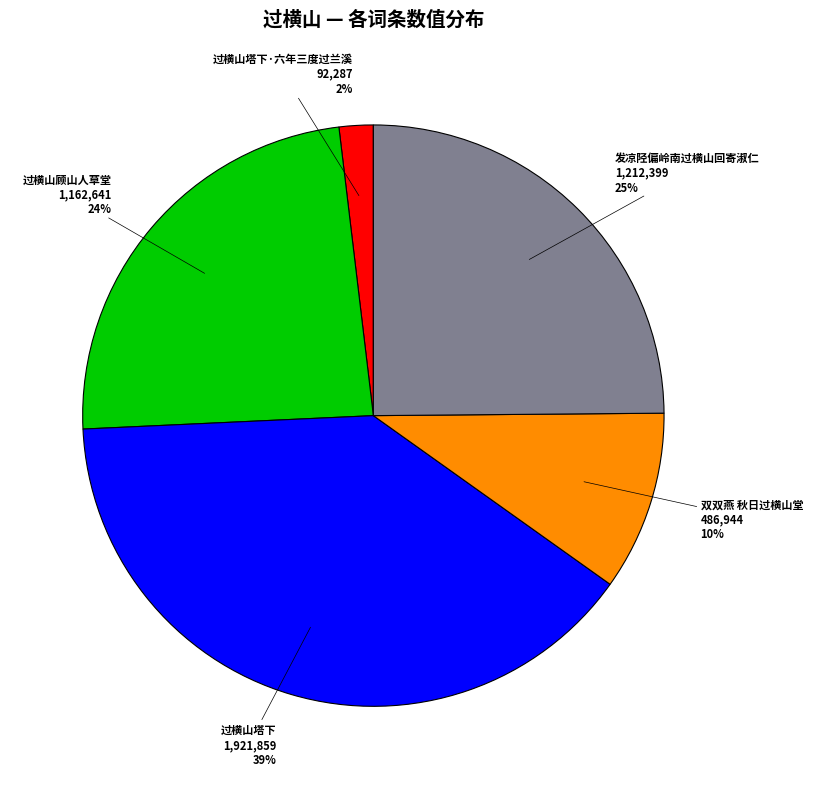

Does any single category account for the majority?

No